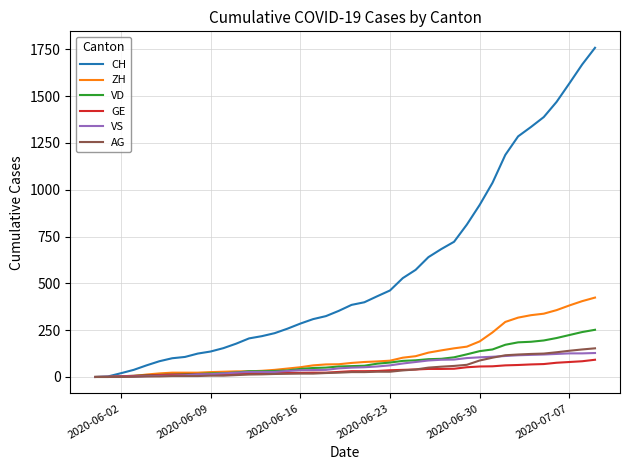

Does the chart have visible grid lines?

Yes